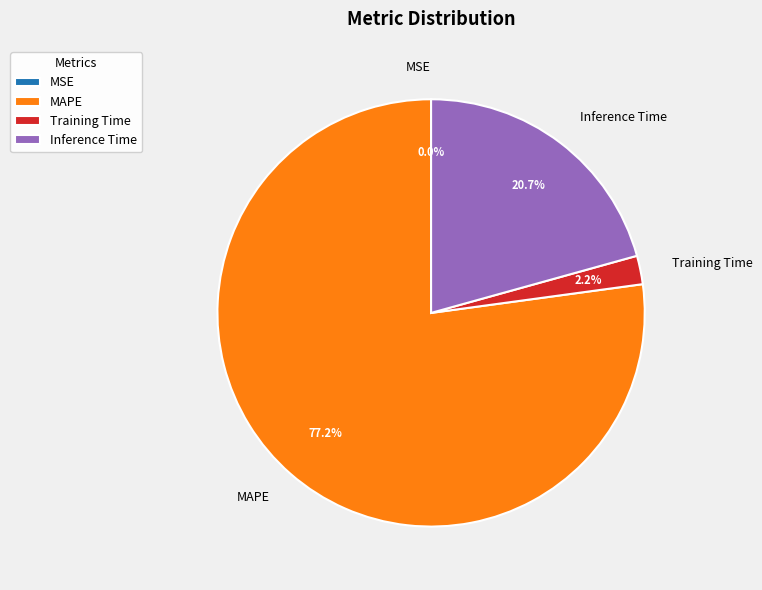

To the nearest percent, what is the average slice percentage?

25%